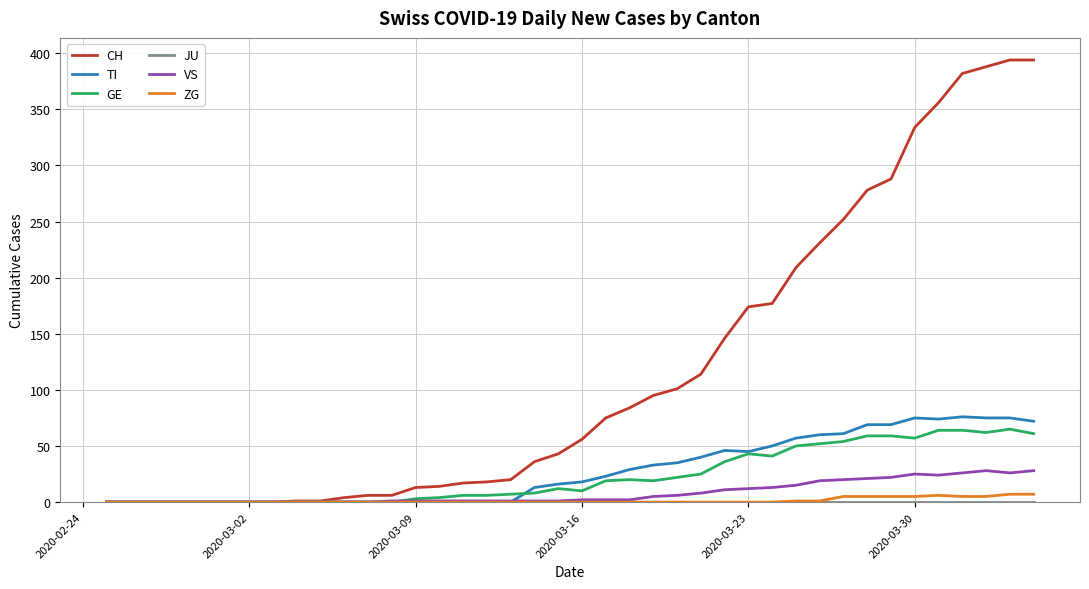

Which series has the widest spread of values?

CH